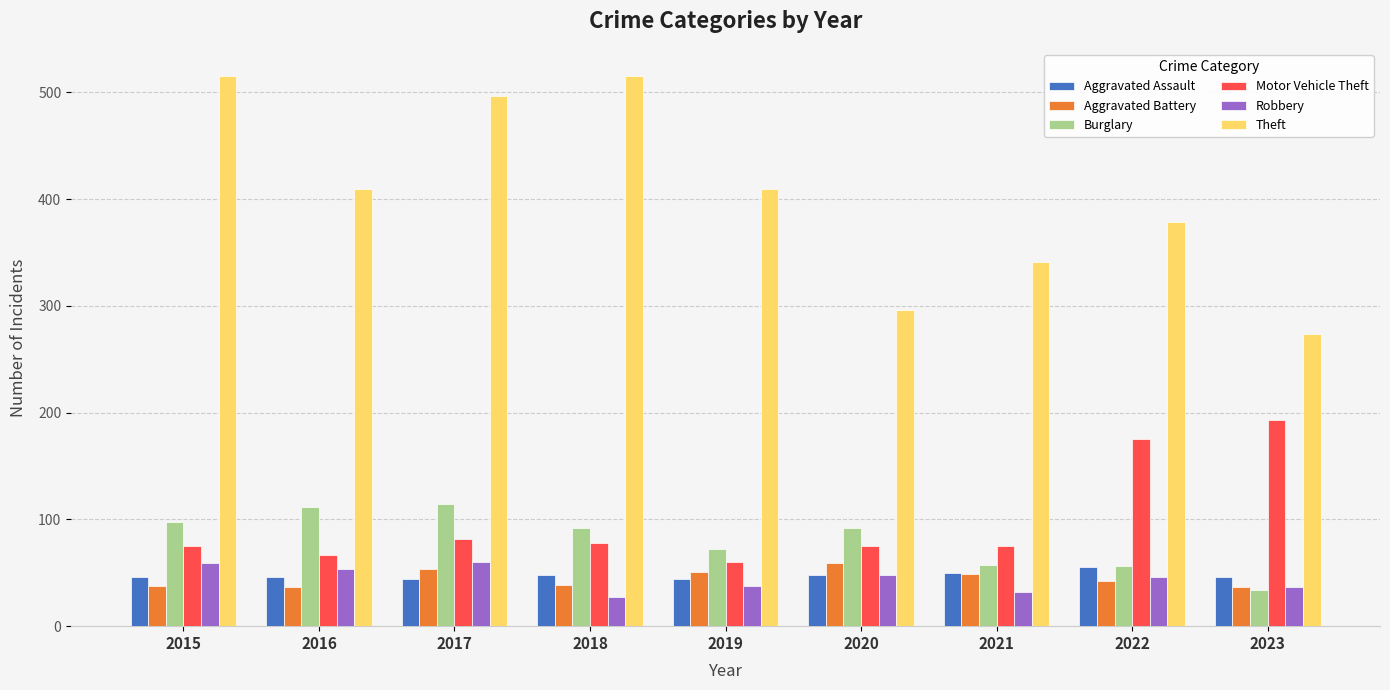

True or false: Burglary has a value of 79 at 2022.

False